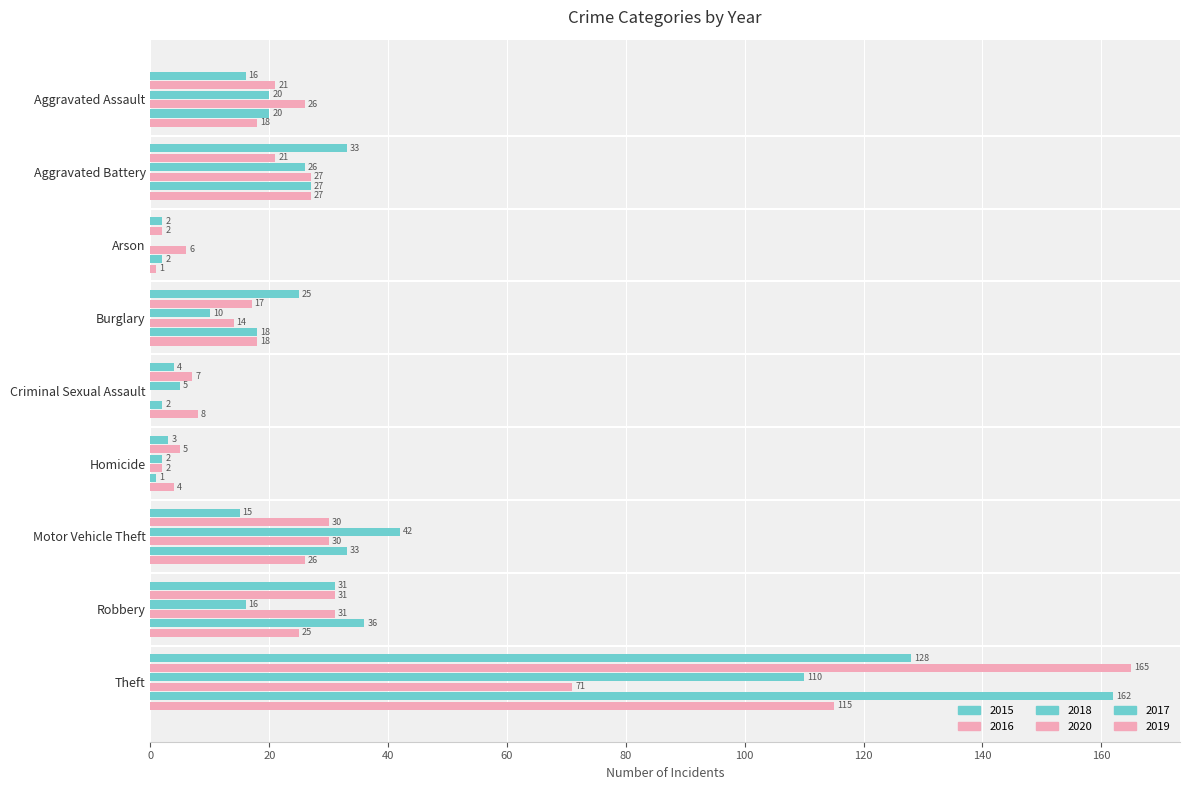

What is the difference between the highest and lowest values at Criminal Sexual Assault?

8